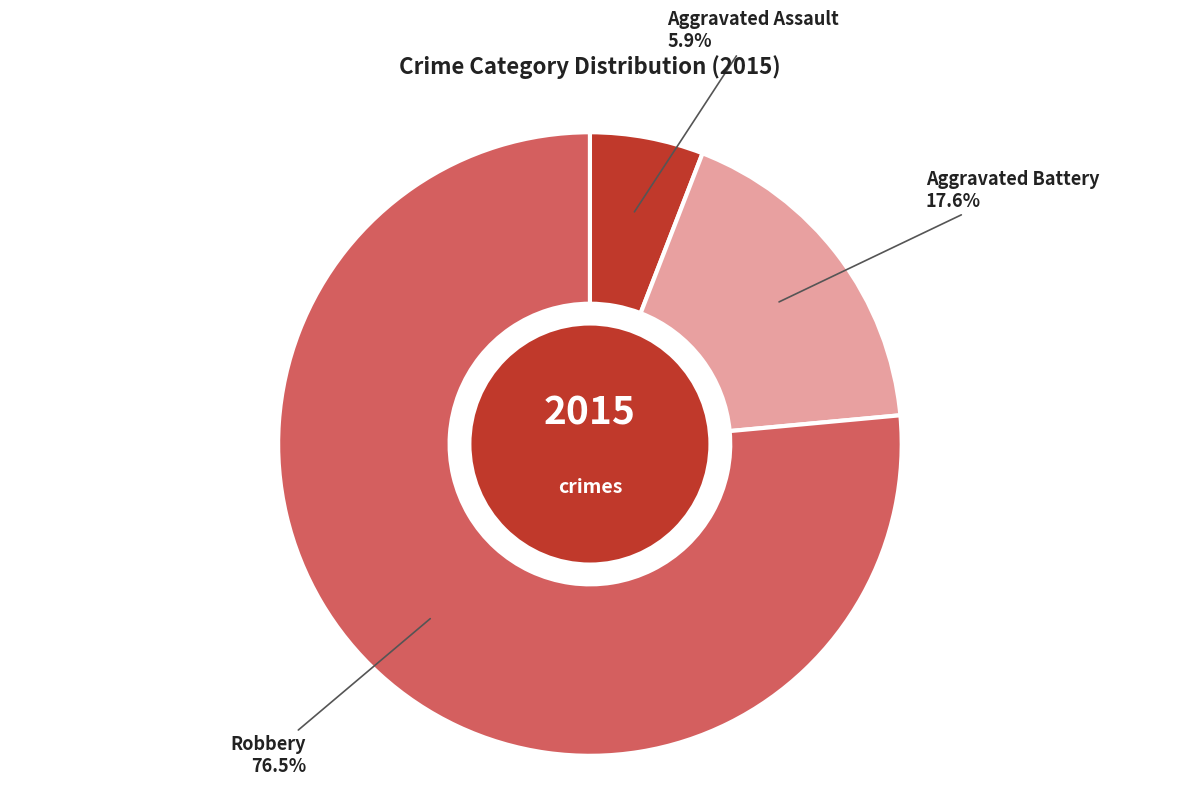

Is there any slice that represents more than half of the pie?

Yes